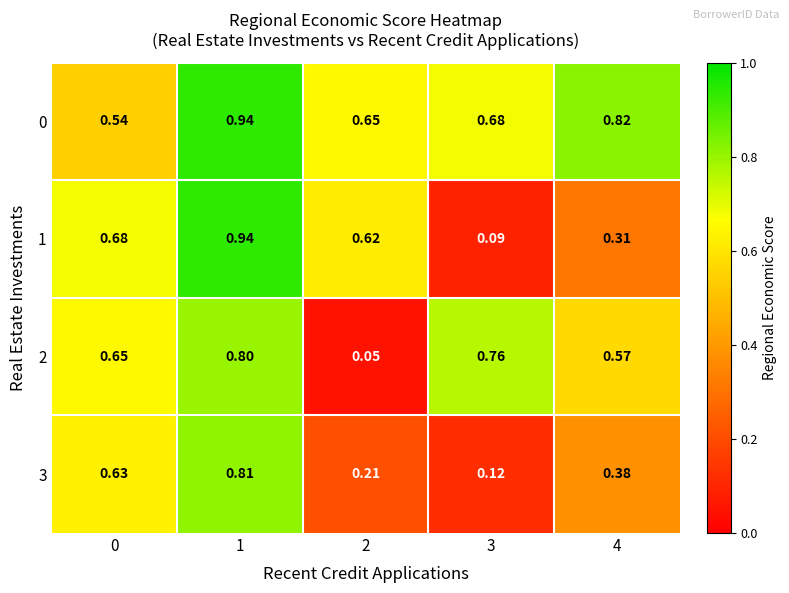

Is the value of 0 at 1 greater than the value of 1 at 4?

Yes